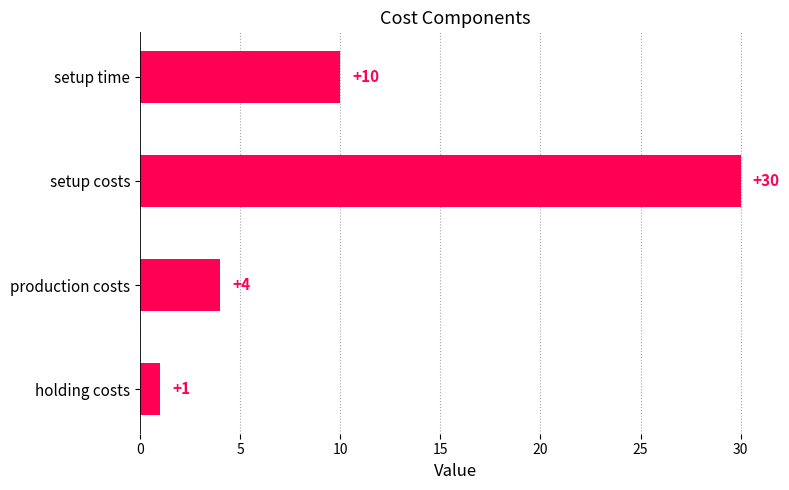

What is the difference between the maximum and minimum values?

29